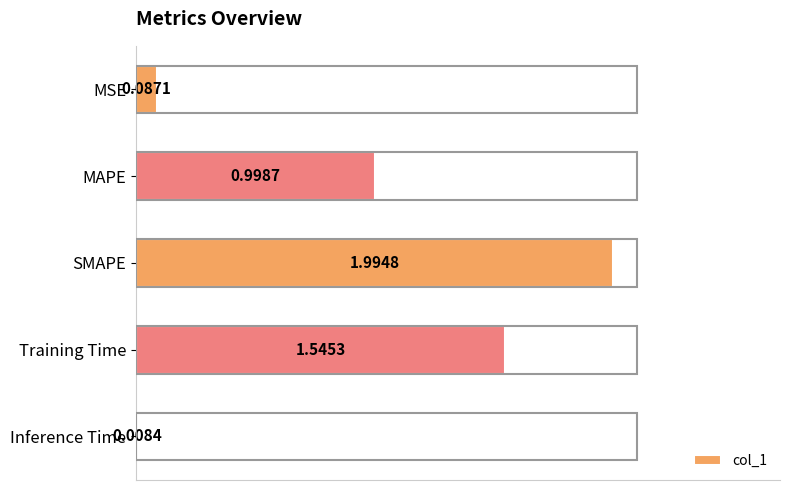

What is the change in value from SMAPE to Inference Time?

-2.0